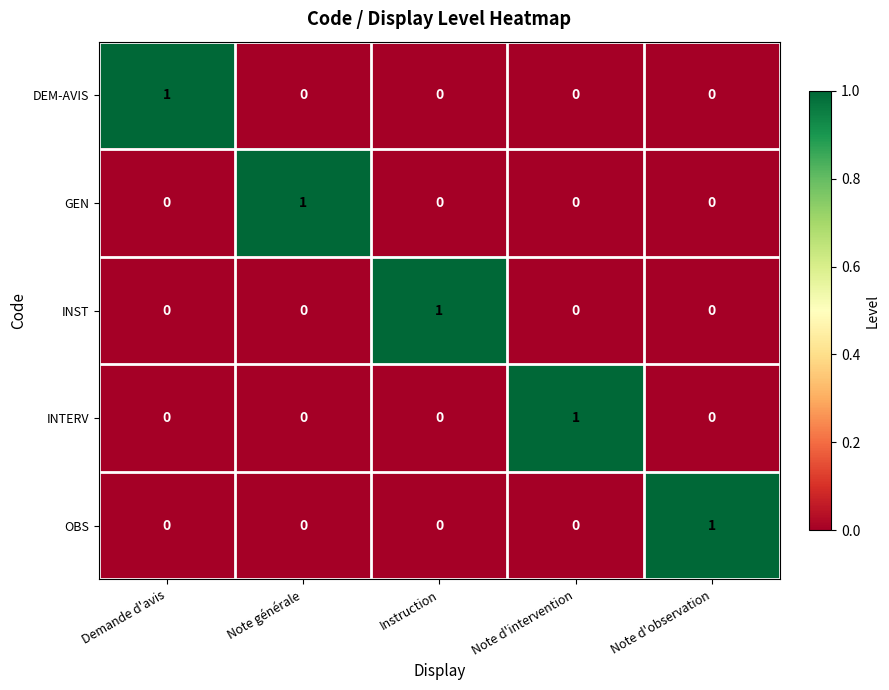

How many distinct data groups are displayed?

5